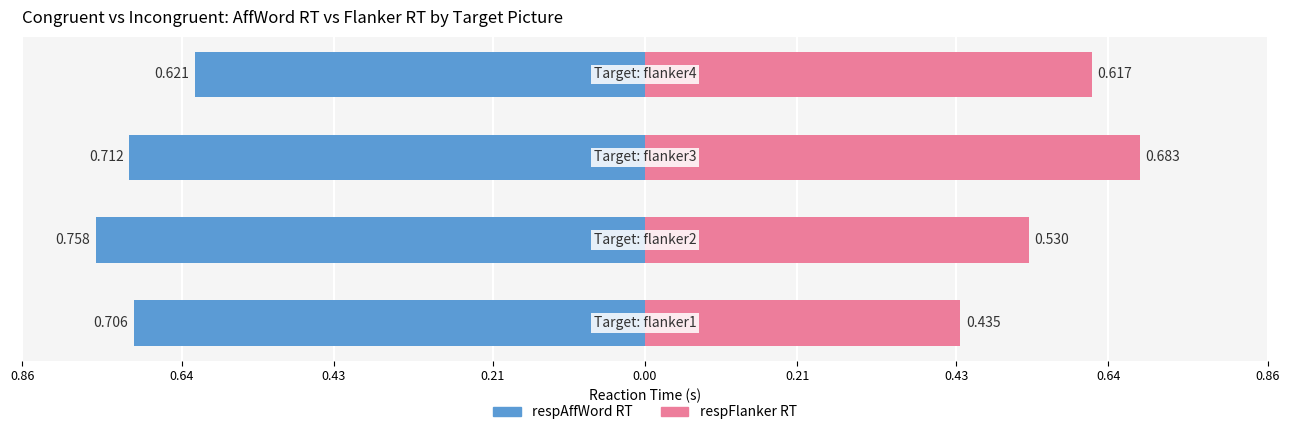

Reading left to right, transcribe all the data shown in this chart.

respAffWord RT: 0.86=-0.7	0.64=-0.8	0.43=-0.7	0.21=-0.6
respFlanker RT: 0.86=0.4	0.64=0.5	0.43=0.7	0.21=0.6